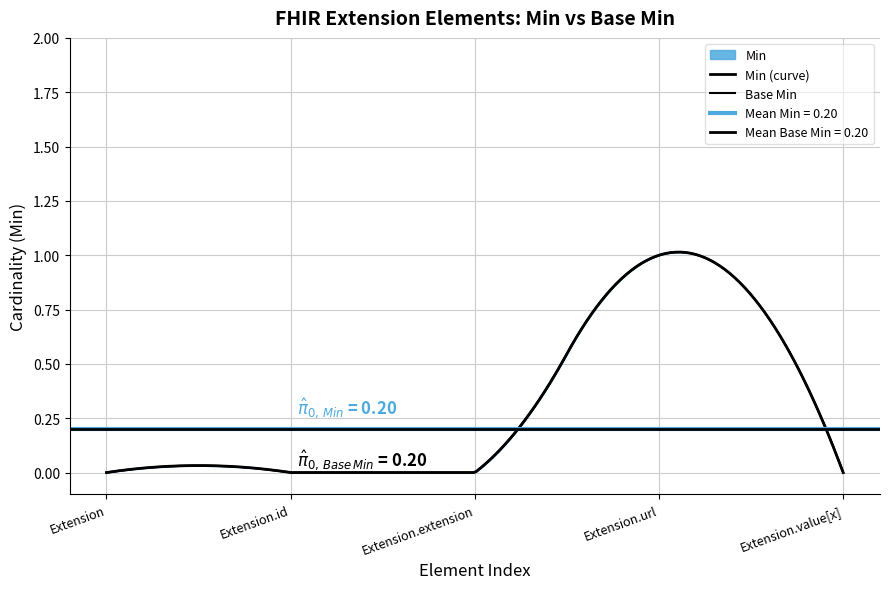

Rank the categories by Base Min value from highest to lowest.

Extension.url, Extension, Extension.id, Extension.extension, Extension.value[x]